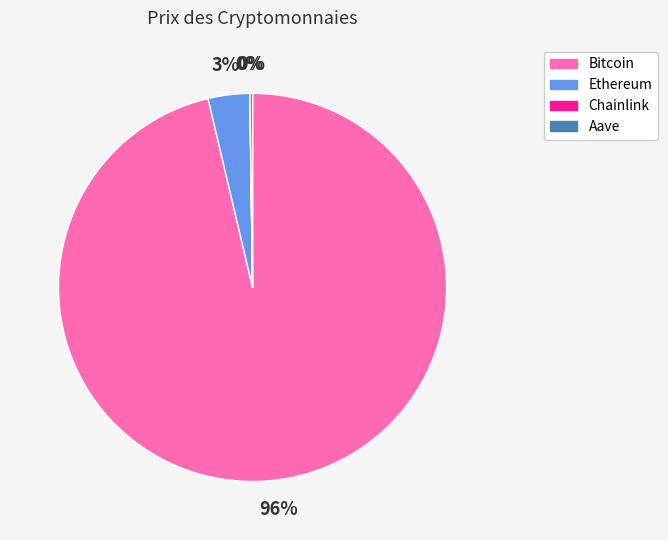

Does any single category account for the majority?

Yes